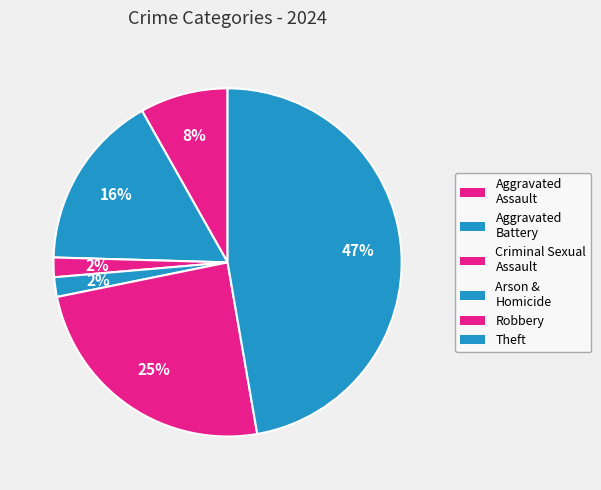

Between Robbery and Aggravated Battery, which is larger?

Robbery